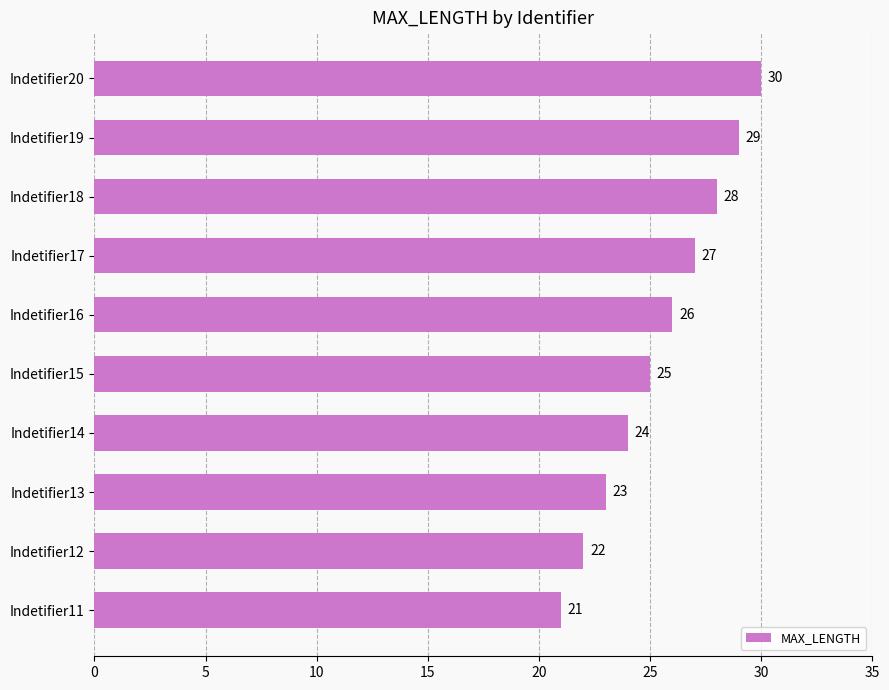

Read the value at Indetifier16.

26